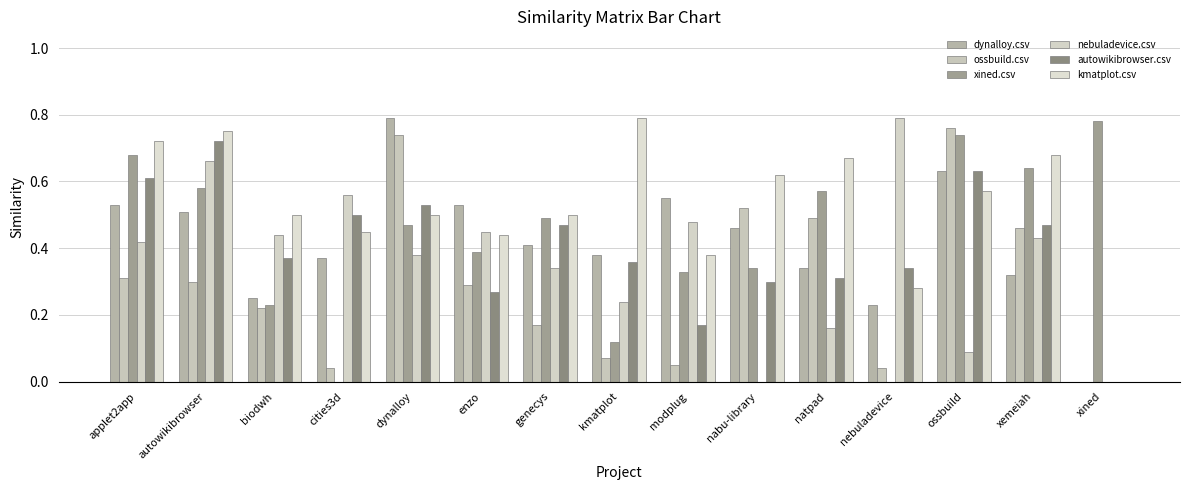

The kmatplot.csv series shows 0.9 at biodwh. True or false?

False